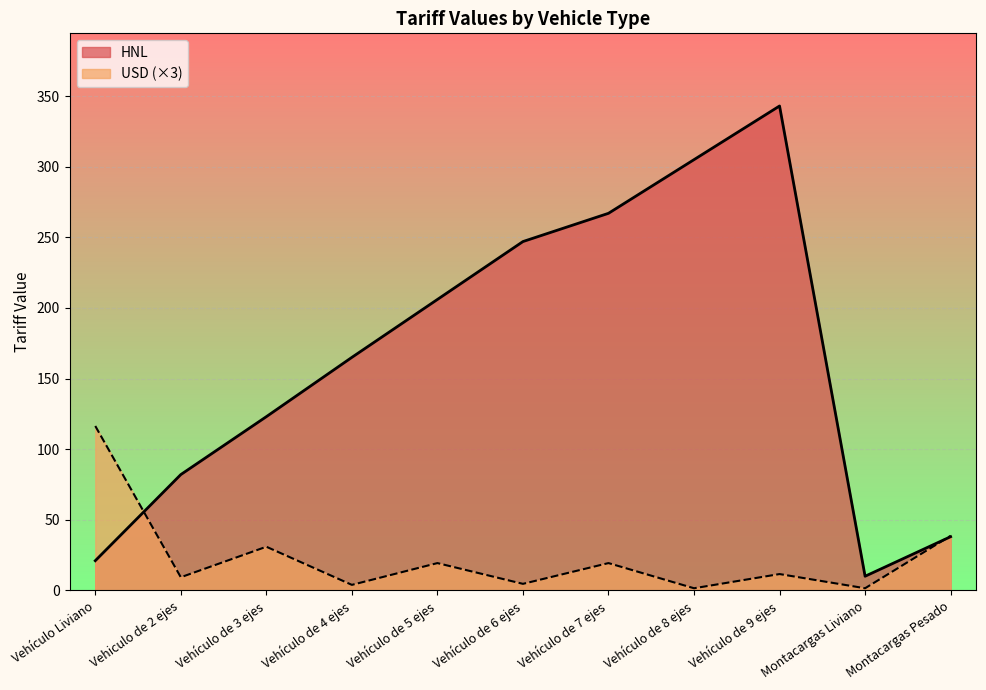

How many lines are shown in the chart?

2